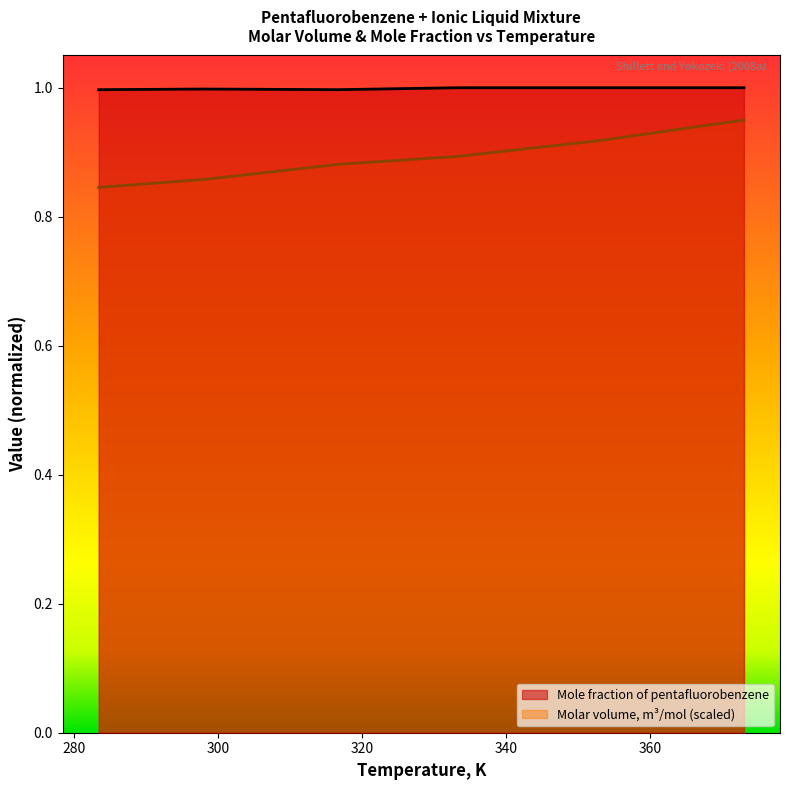

At which category is the sum across all series the highest?

373.0